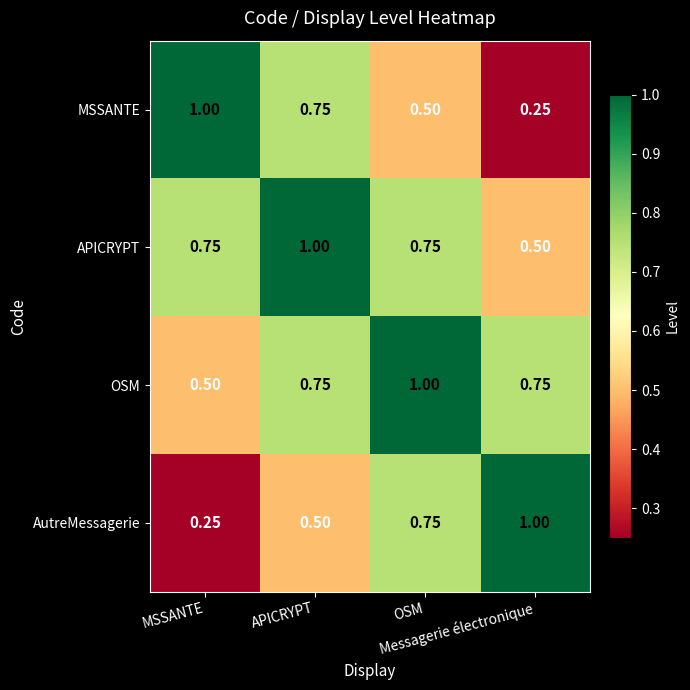

How many distinct data groups are displayed?

4